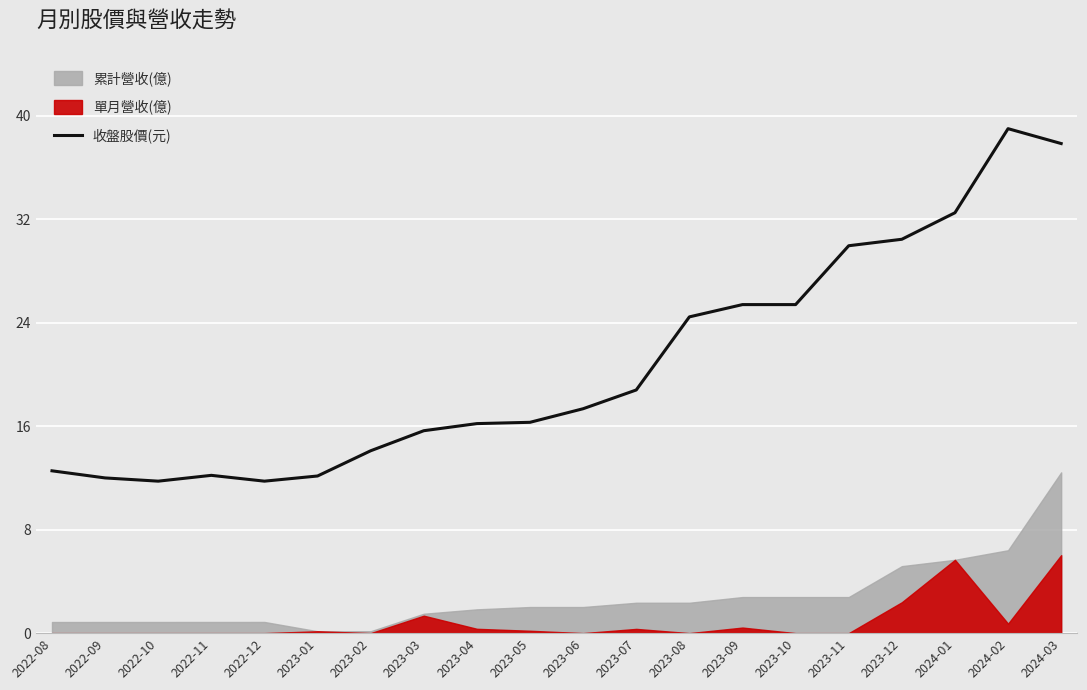

What is the ratio of the value at 2023-03 to the value at 2023-07?

0.8